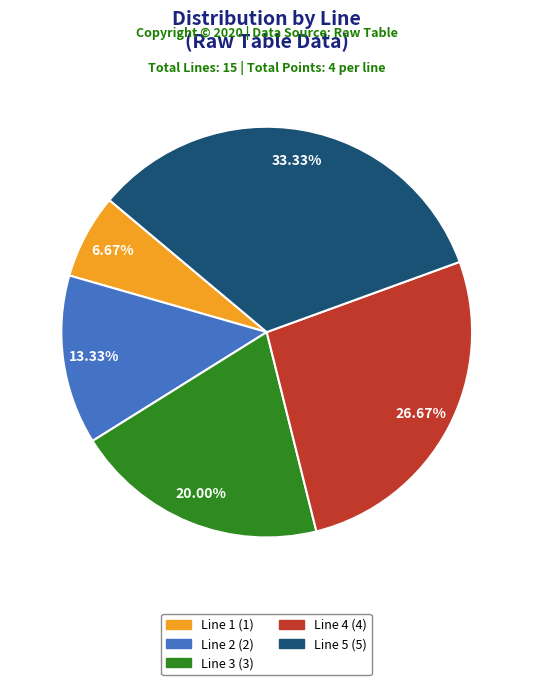

Combined, what portion of the pie is Line 5 and Line 2?

46.7%